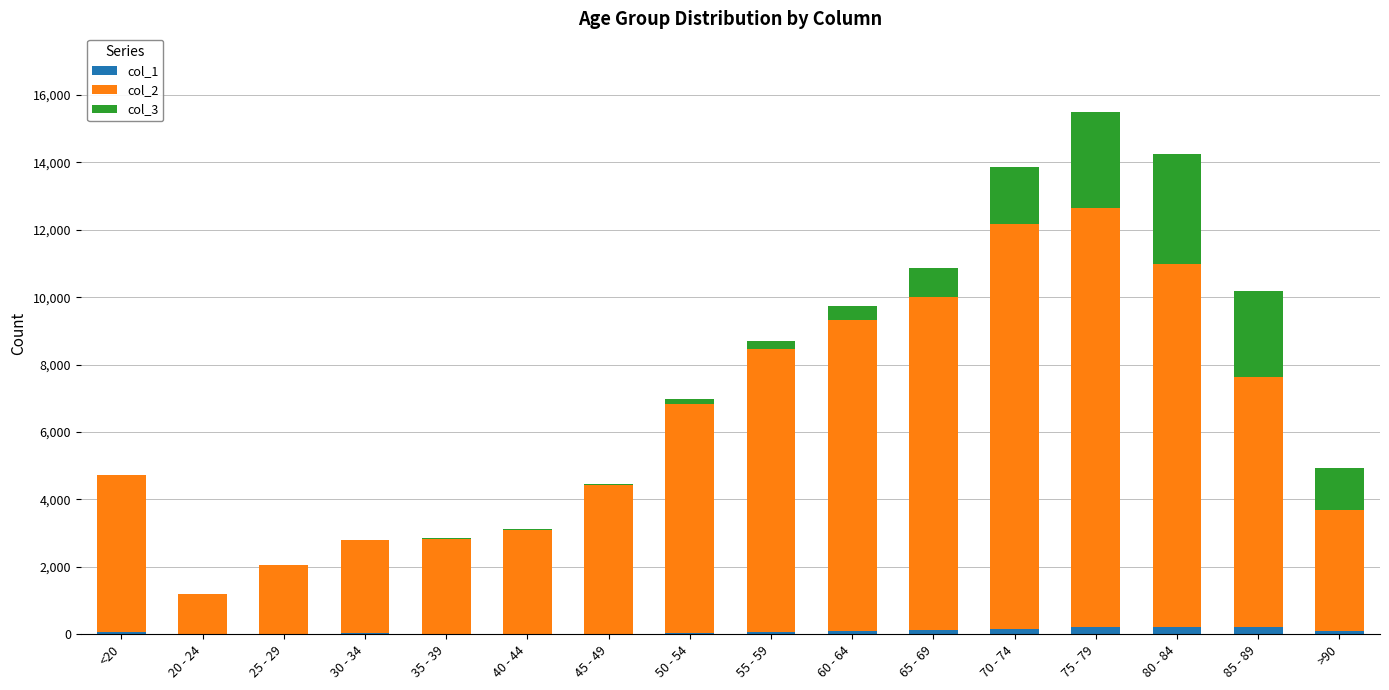

At which category is the sum across all series the highest?

75 - 79